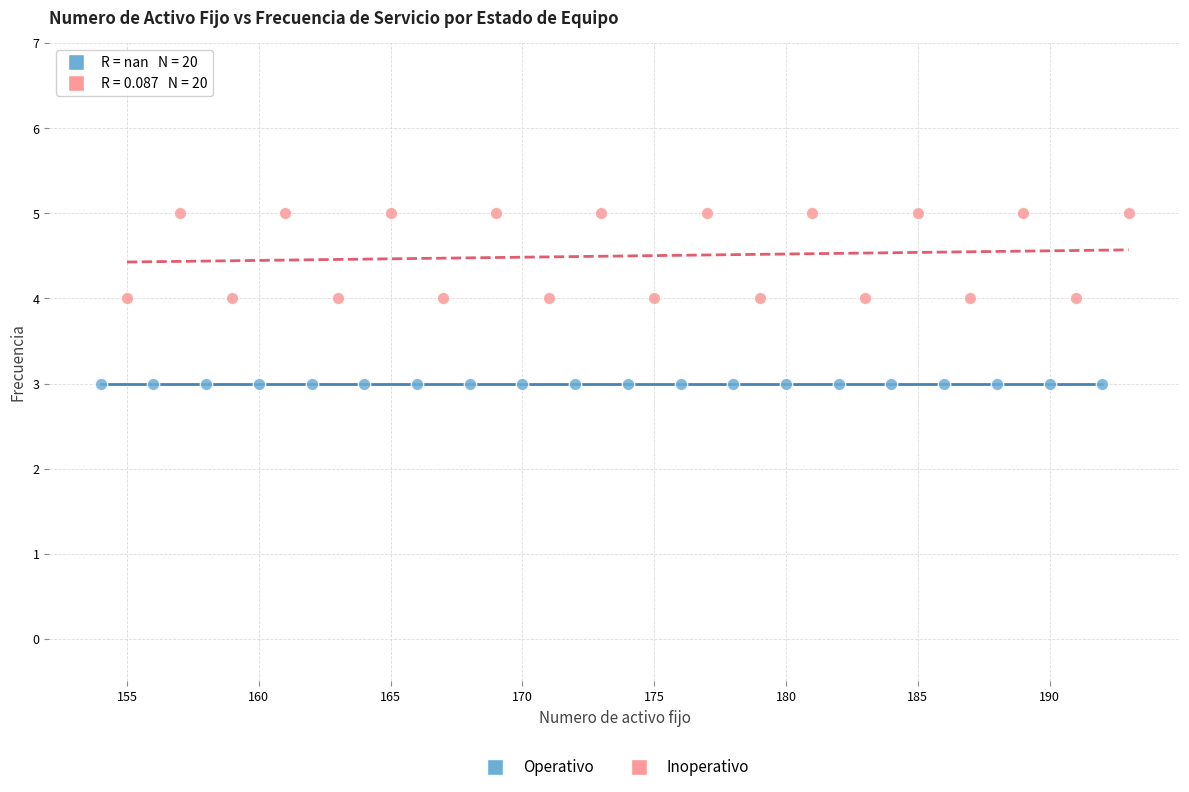

Which series contains the highest Y value?

Inoperativo